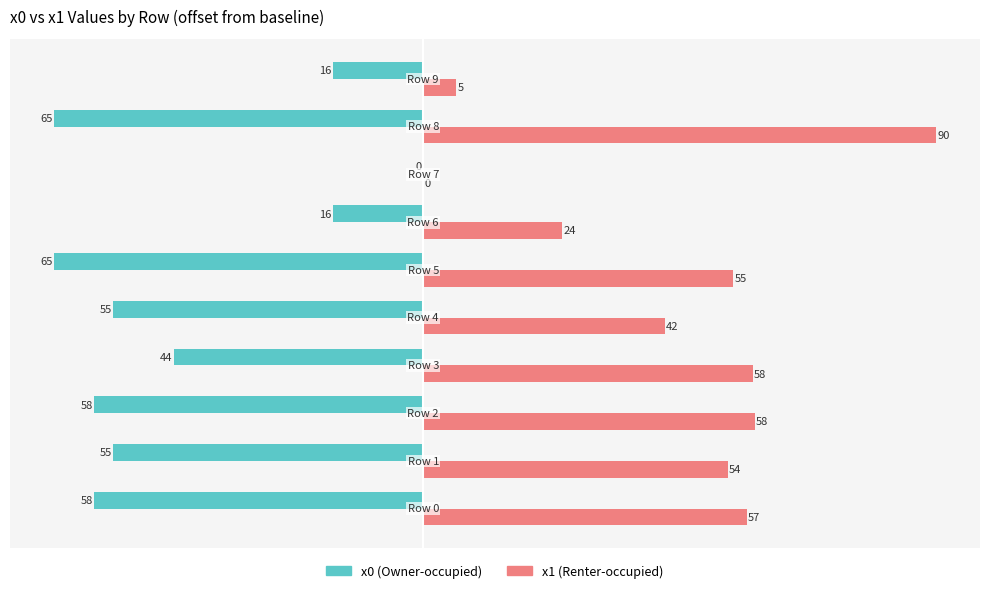

The x1 series shows 26.0 at −40. True or false?

False